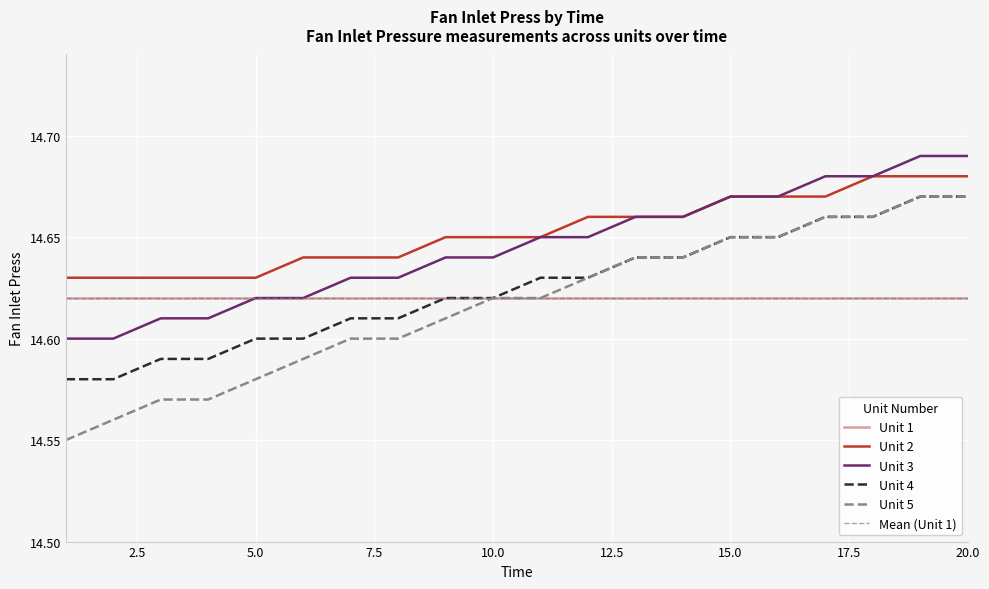

What is the value of the Unit 3 point at the 6th from the left?

14.6